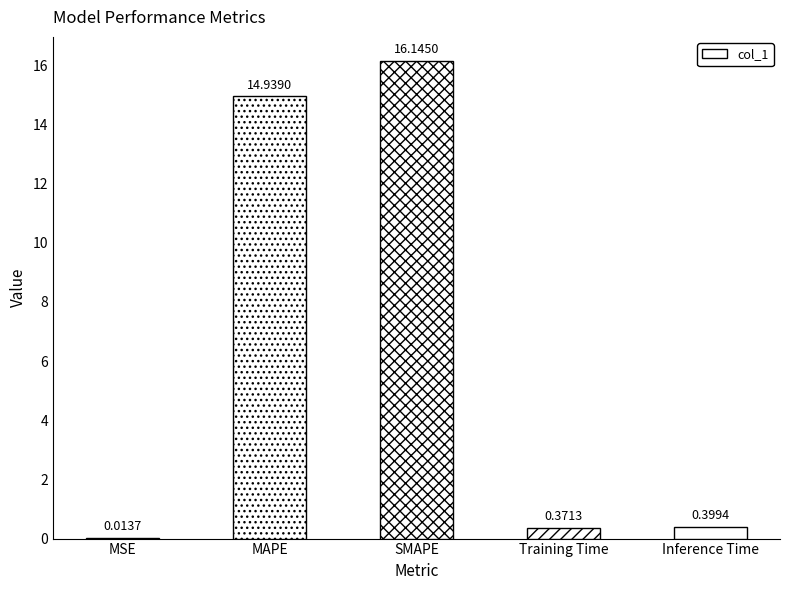

What is the sum of all values?

31.9